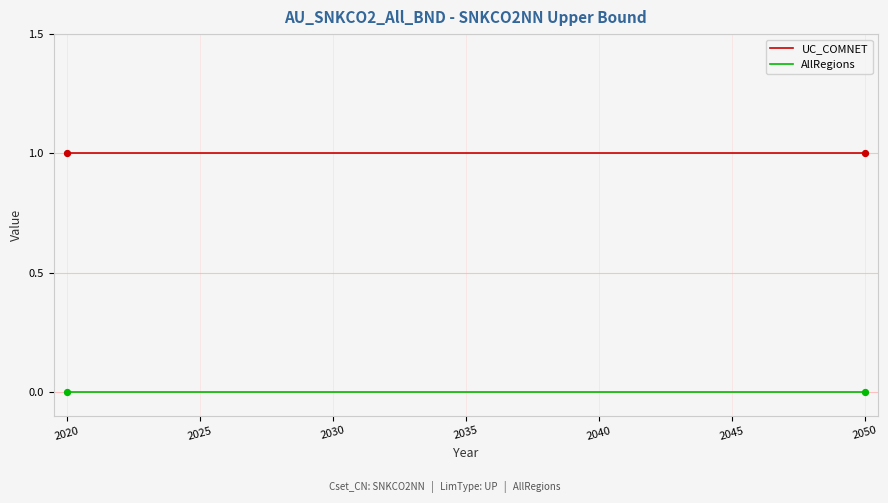

True or false: AllRegions and UC_COMNET cross at least once.

False